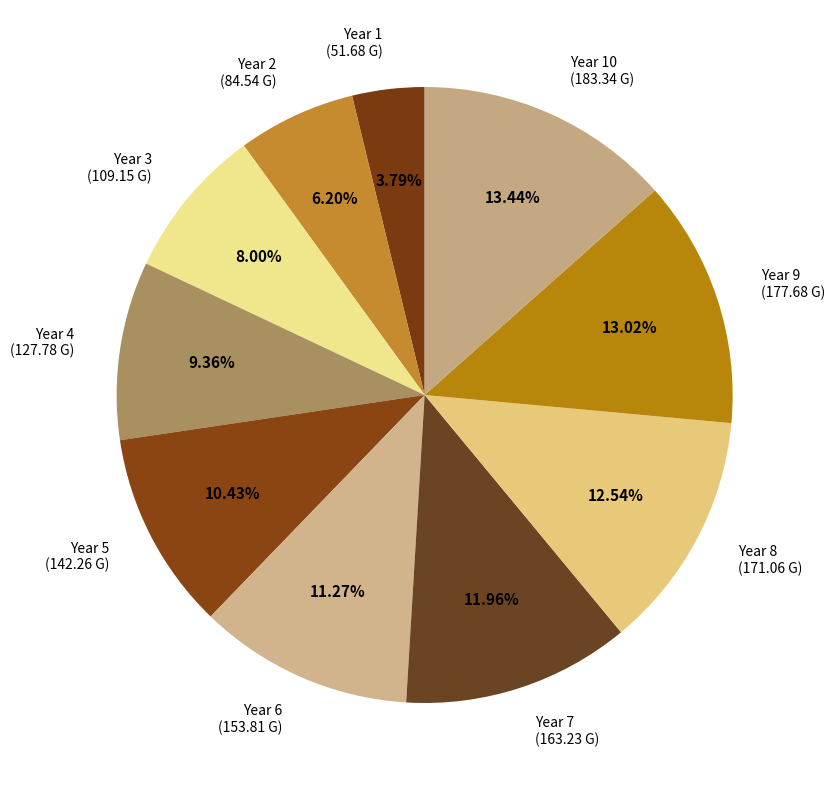

Is there a majority slice in this chart?

No